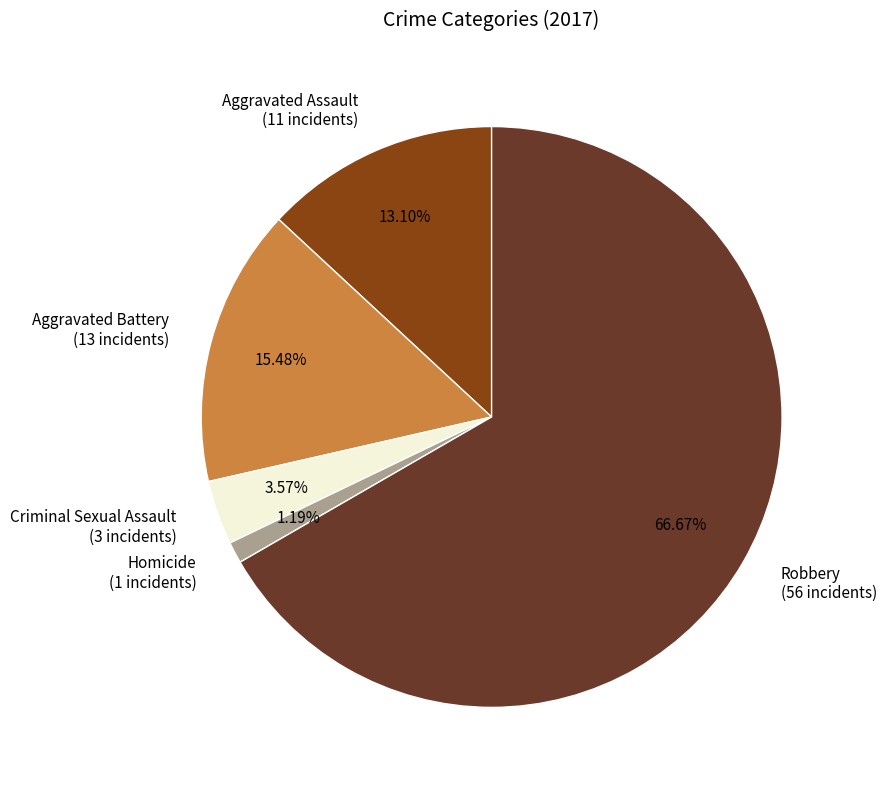

Do Robbery and Criminal Sexual Assault together represent more than half of the pie?

Yes